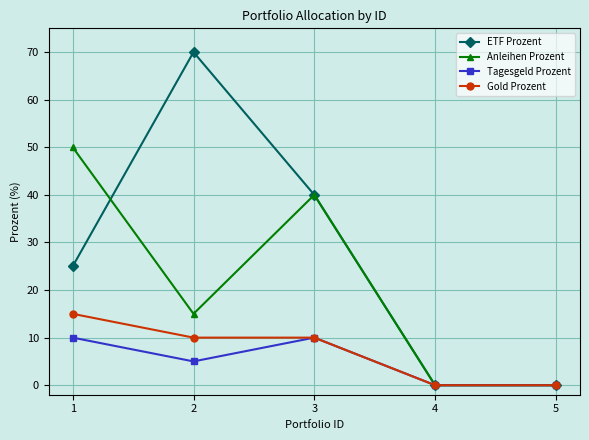

What is the difference between the Tagesgeld Prozent values at 5 and 3?

10